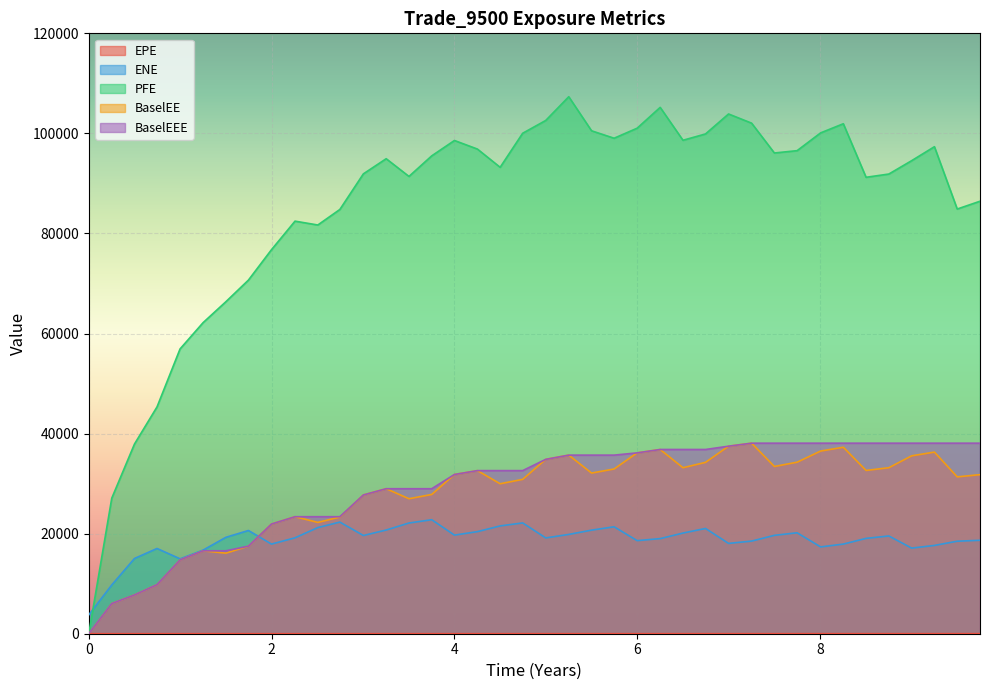

Which series has the largest range (max minus min)?

PFE